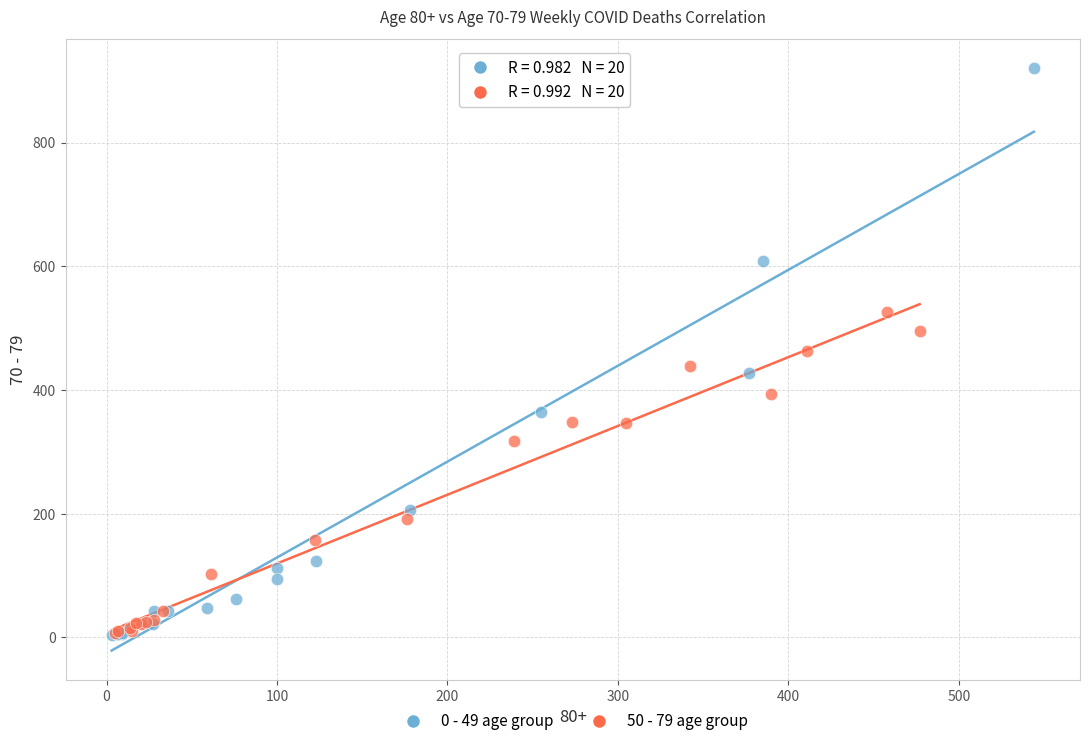

What are all the series names shown in the legend?

0 - 49 age group, 50 - 79 age group